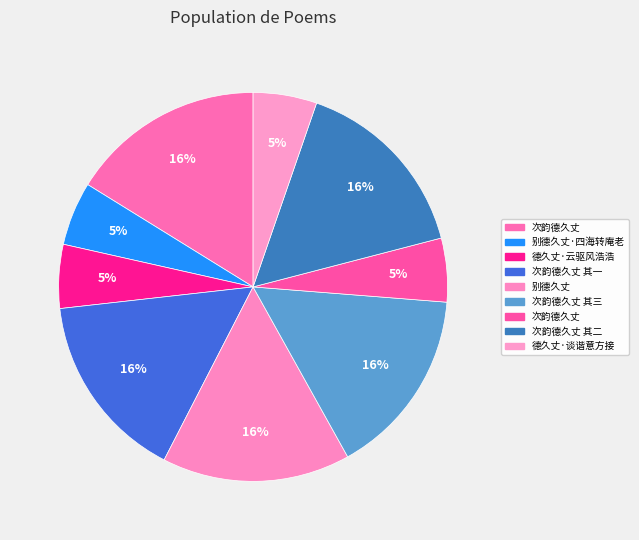

How many segments does this pie chart have?

9